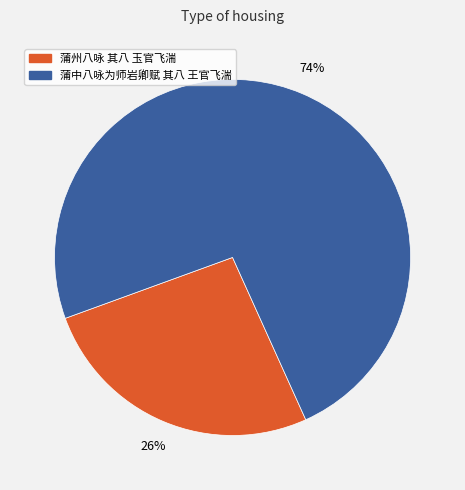

Combined, do 蒲中八咏为师岩卿赋 其八 王官飞湍 and 蒲州八咏 其八 玉官飞湍 account for over 50%?

Yes